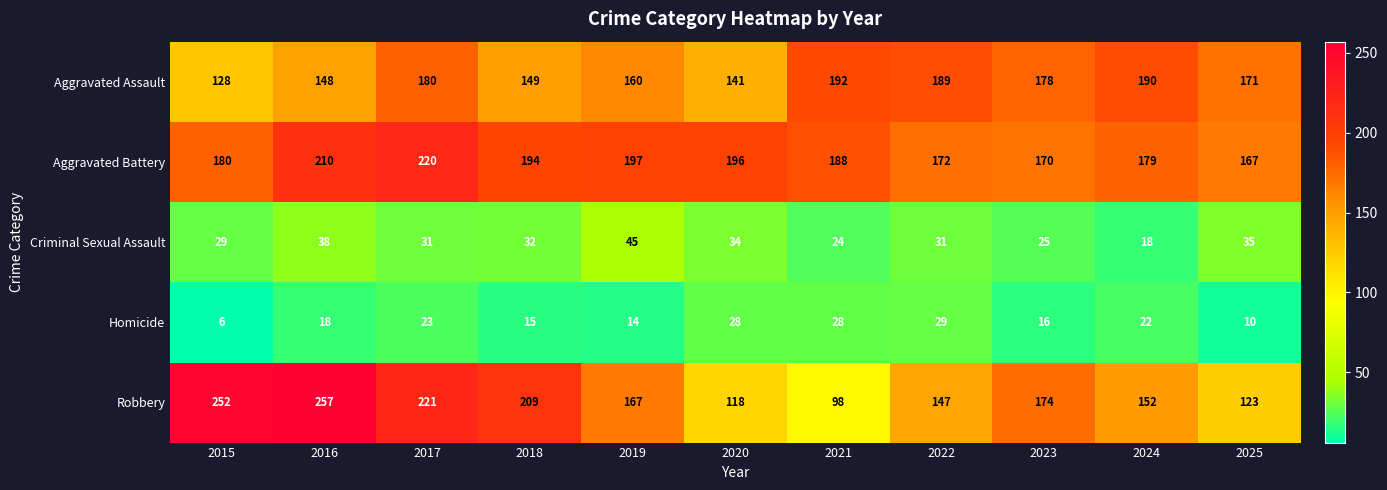

What is the approximate value of Aggravated Battery at 2018, to the nearest 5?

195